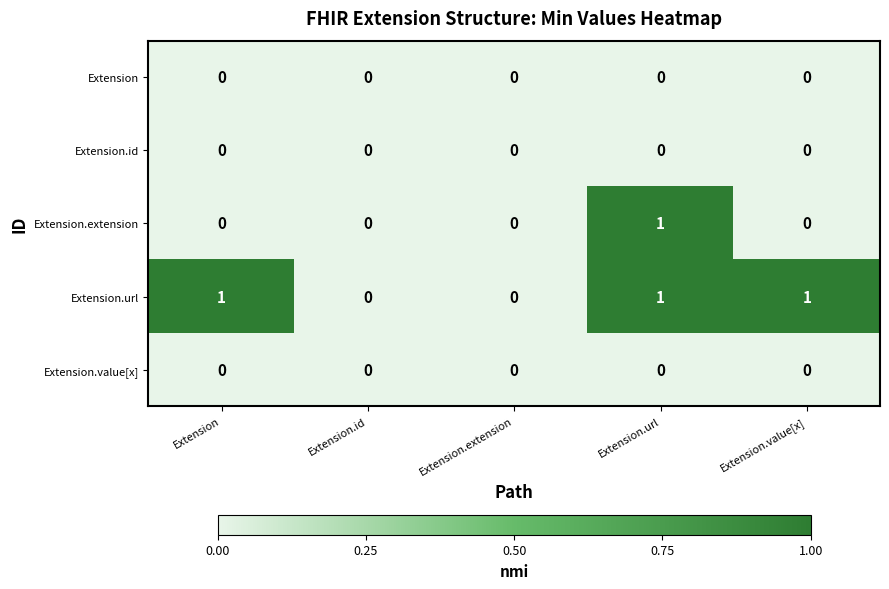

Reading right to left, transcribe all the data shown in this chart.

Extension: 0	0	0	0	0
Extension.id: 0	0	0	0	0
Extension.extension: 0	1	0	0	0
Extension.url: 1	1	0	0	1
Extension.value[x]: 0	0	0	0	0